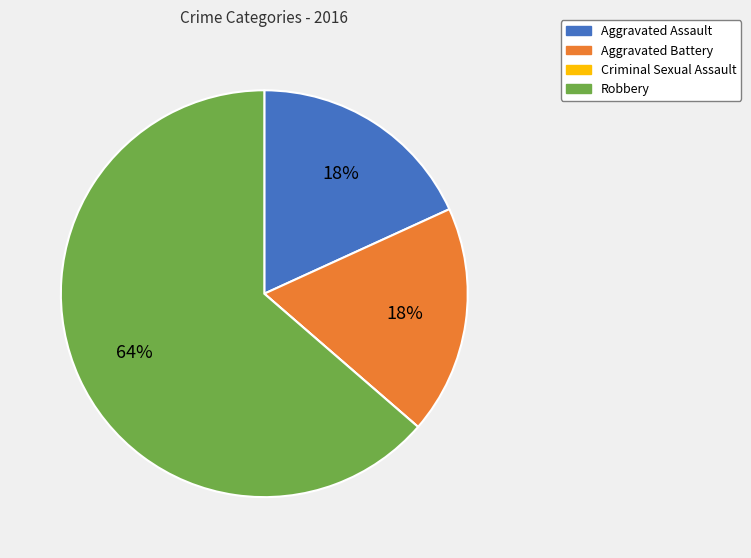

To the nearest percent, what portion does Aggravated Assault represent?

18%